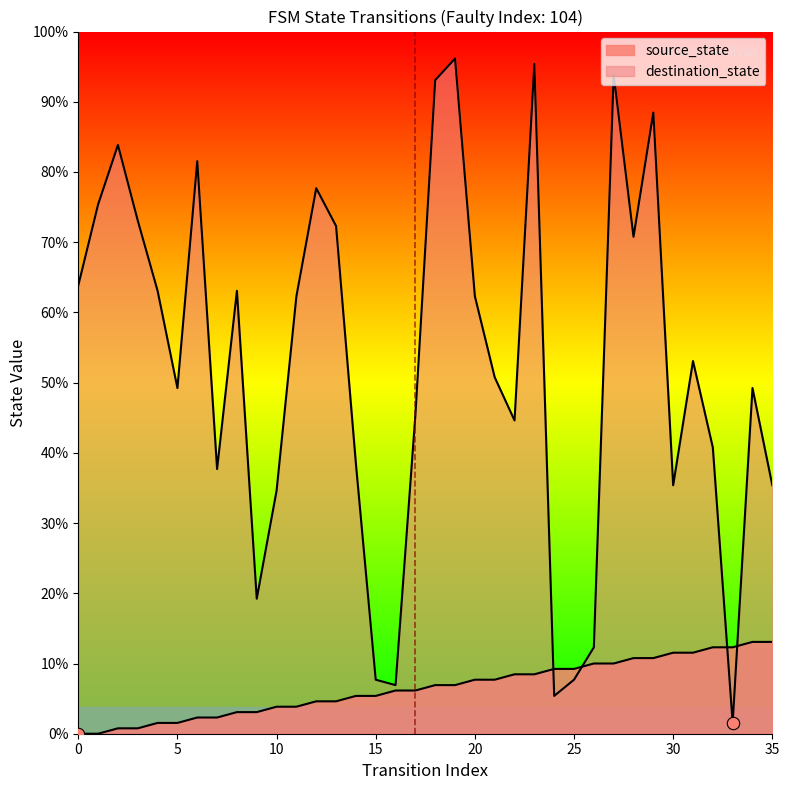

At which category is the sum across all series the highest?

23